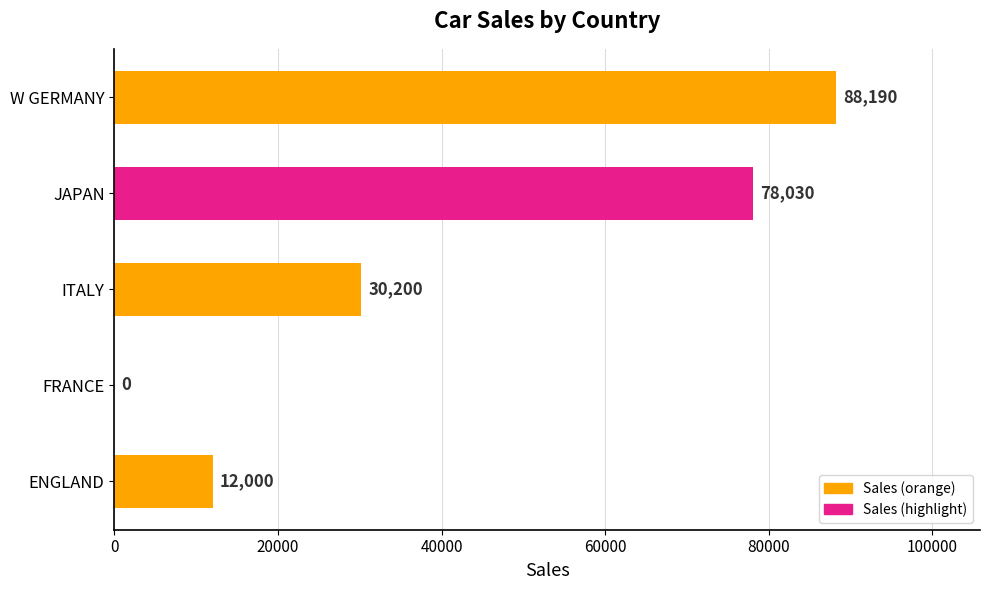

What is the average value?

41684